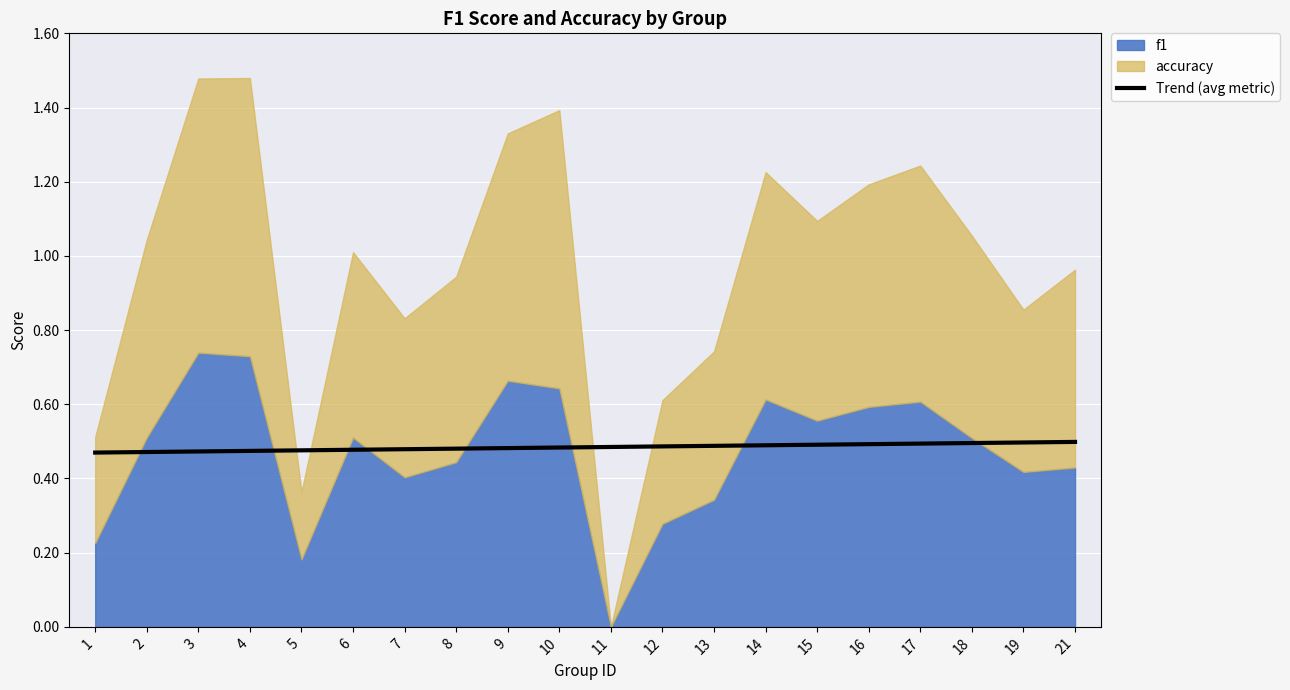

The chart shows a value of 0.1 at 13. True or false?

False